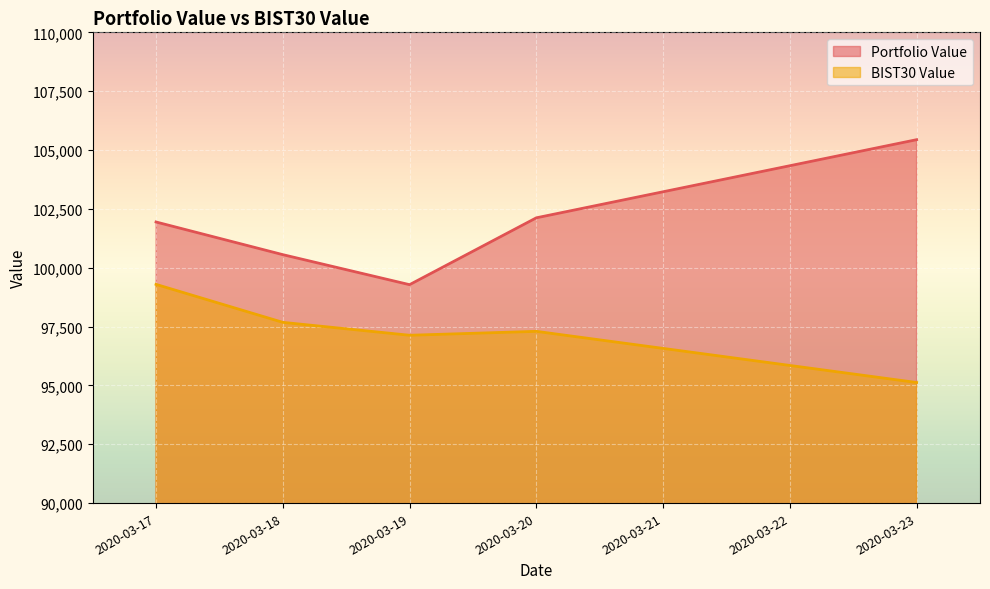

Is the value of Portfolio Value at 2020-03-17 greater than the value of BIST30 Value at 2020-03-23?

Yes